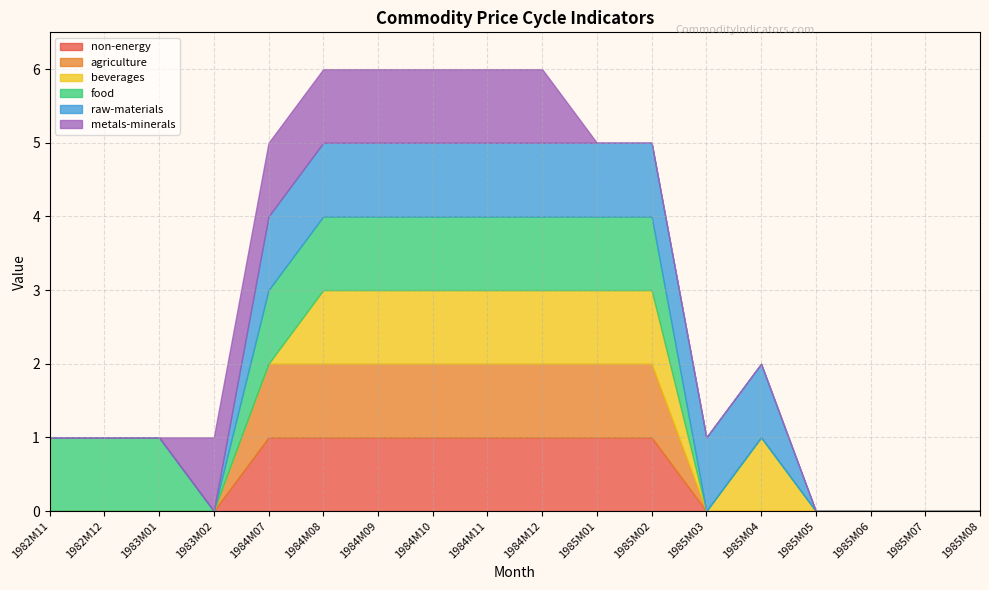

Count the number of categories in the chart.

18